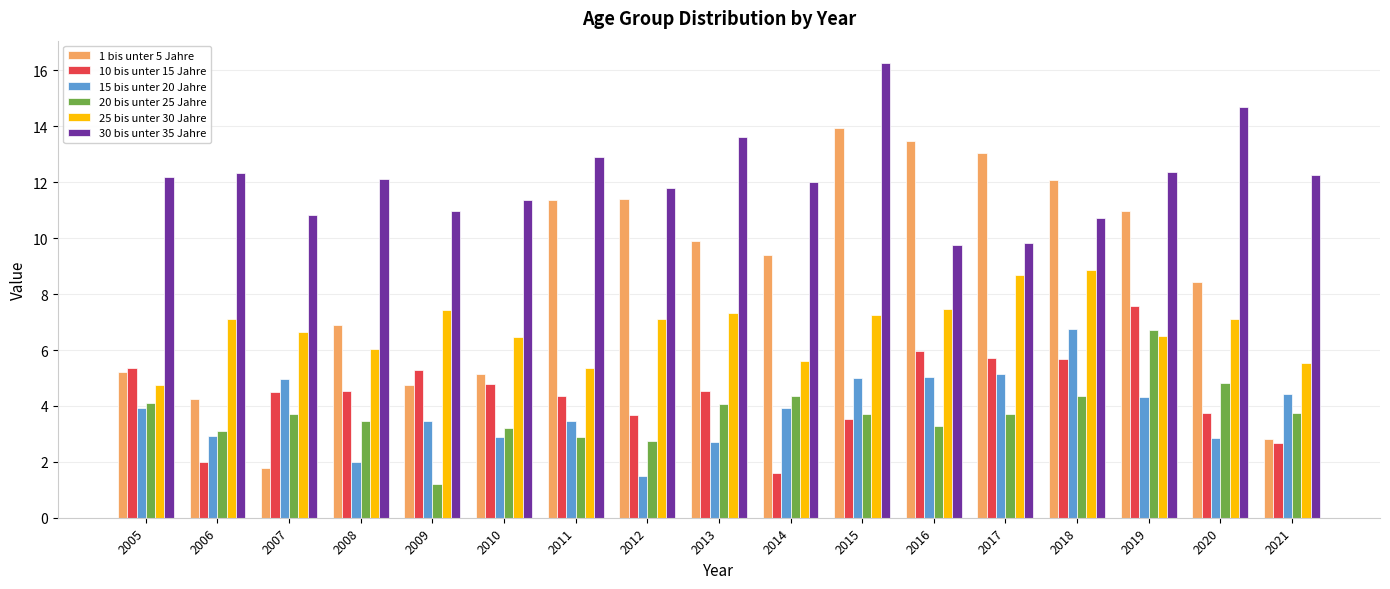

What is the difference between the maximum and second lowest values in the 10 bis unter 15 Jahre series?

5.6